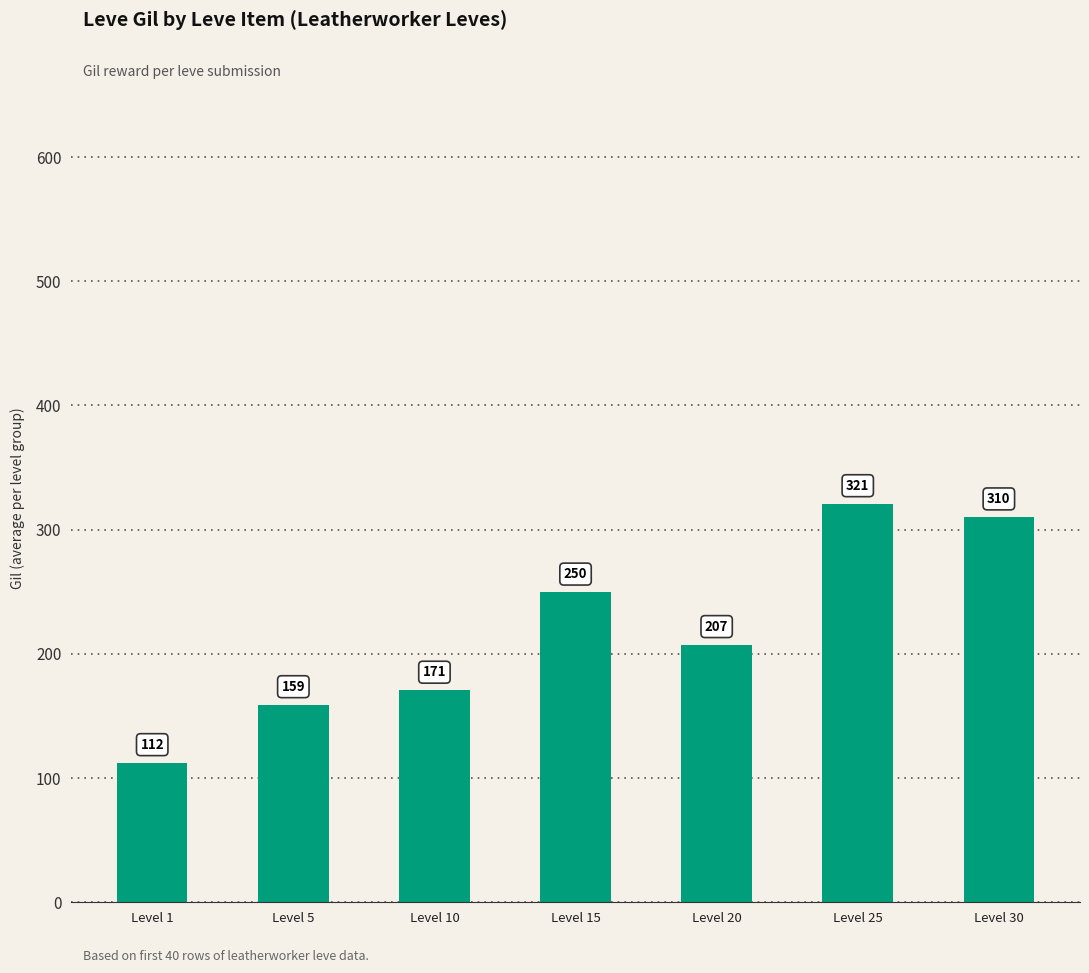

Which has a higher value, Level 15 or Level 1?

Level 15